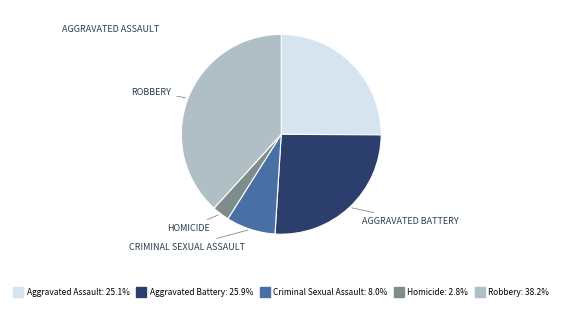

Approximately how many times larger is the value at Aggravated Assault compared to Robbery?

0.7